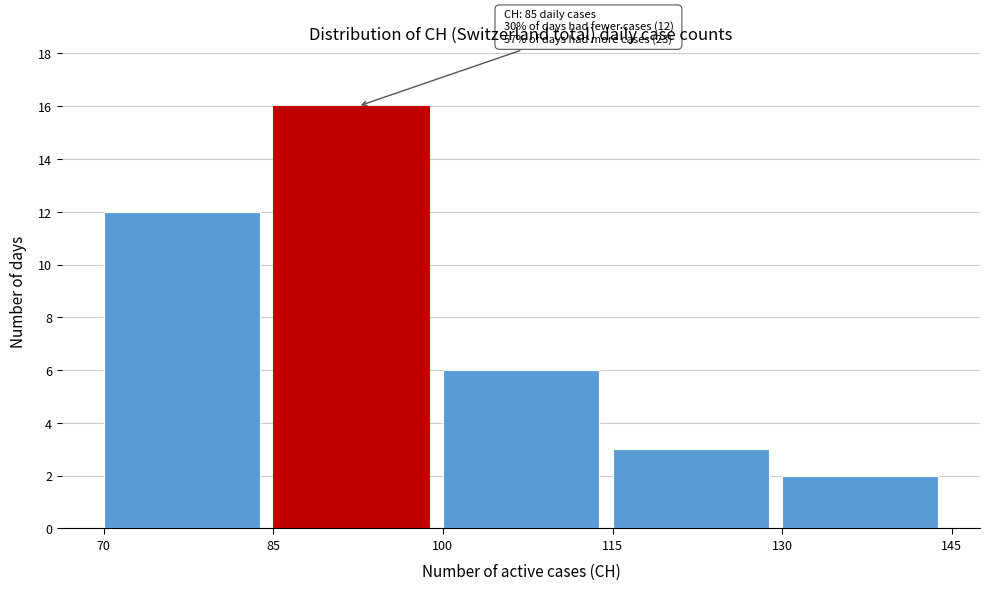

Over which range of the x-axis is the bar tallest?

85 to 100